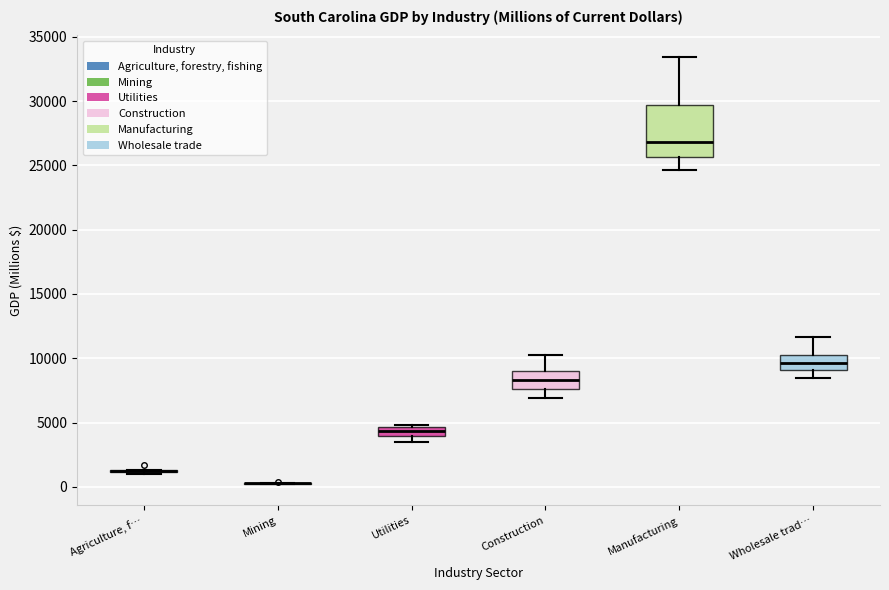

Where does the upper whisker of the box for Manufacturing end on the y-axis? The values are not printed on the chart, so give them approximately, as read against the axis.

33500